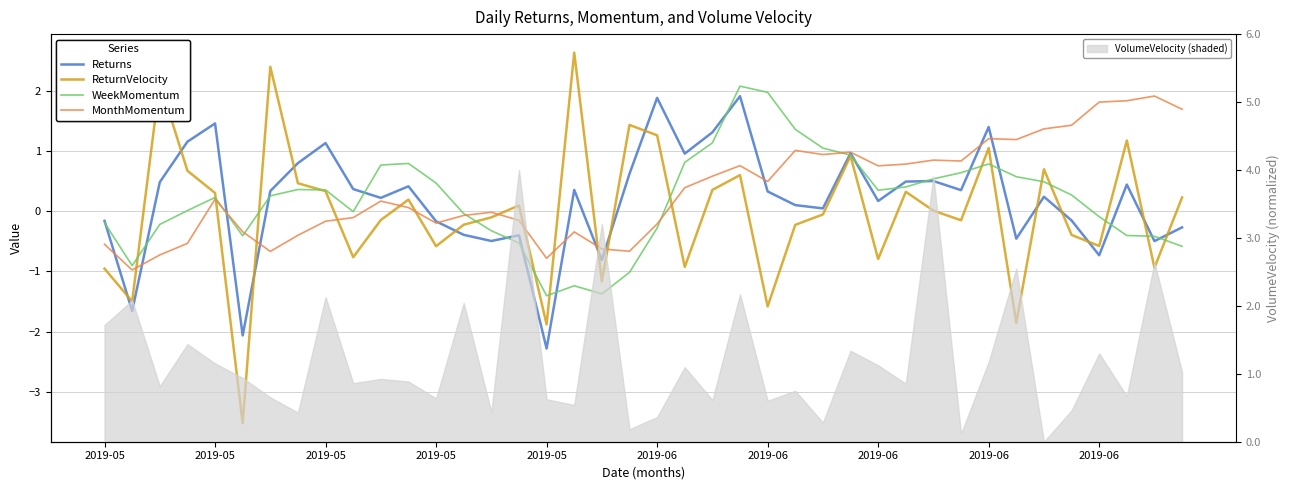

What are all the series names shown in the legend?

Returns, ReturnVelocity, WeekMomentum, MonthMomentum